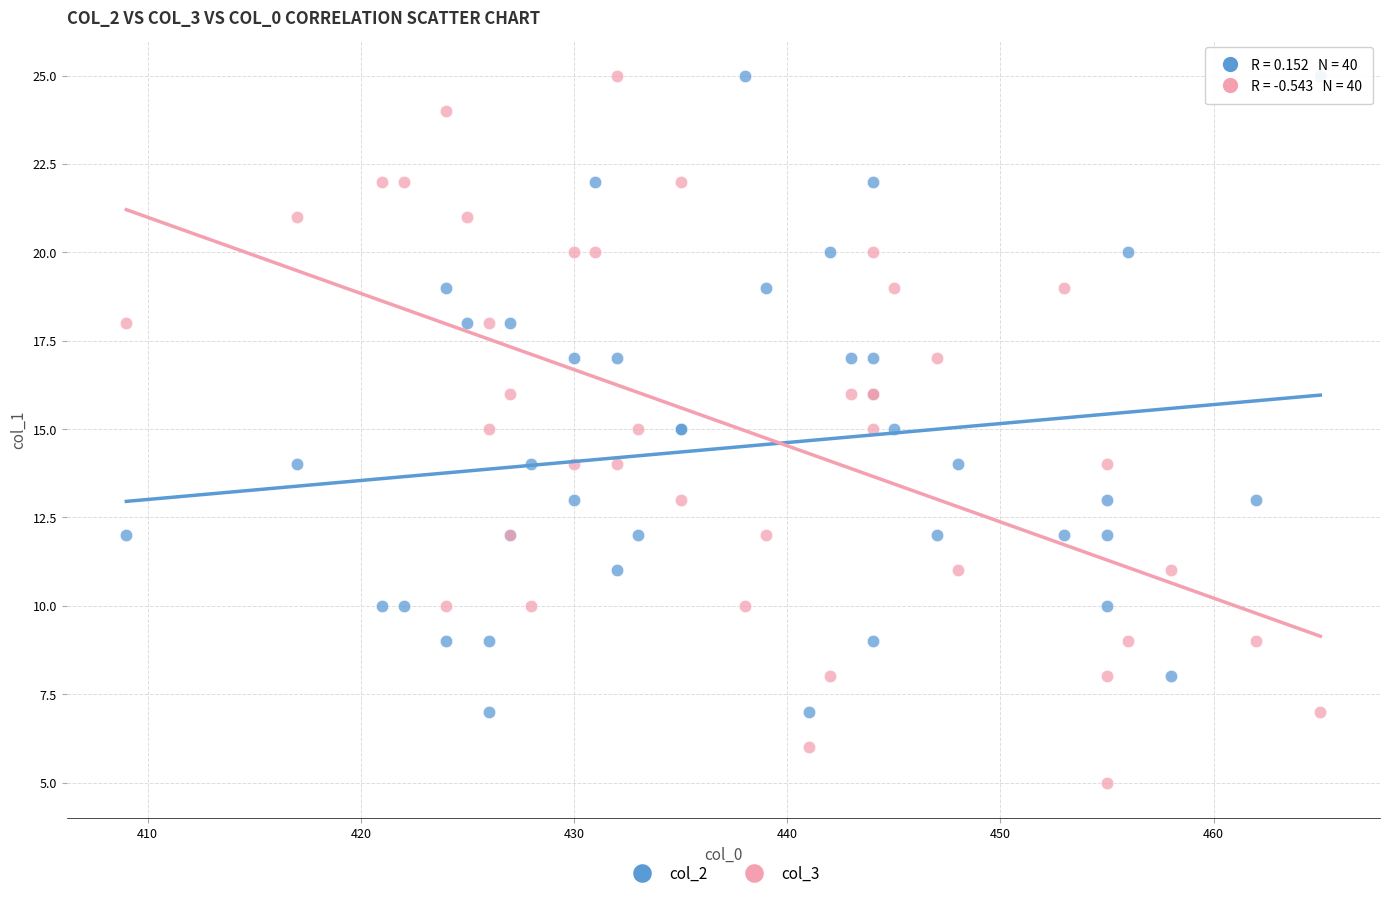

What is the X range (max minus min) for the scatter plot?

56